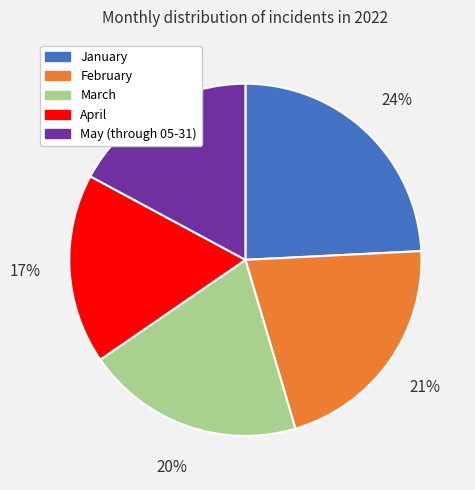

To the nearest percent, what portion does March represent?

20%